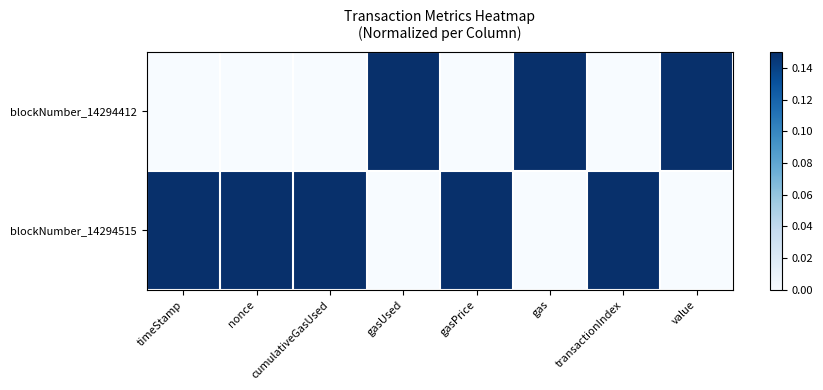

List the series in order of their overall mean, highest first.

blockNumber_14294515, blockNumber_14294412